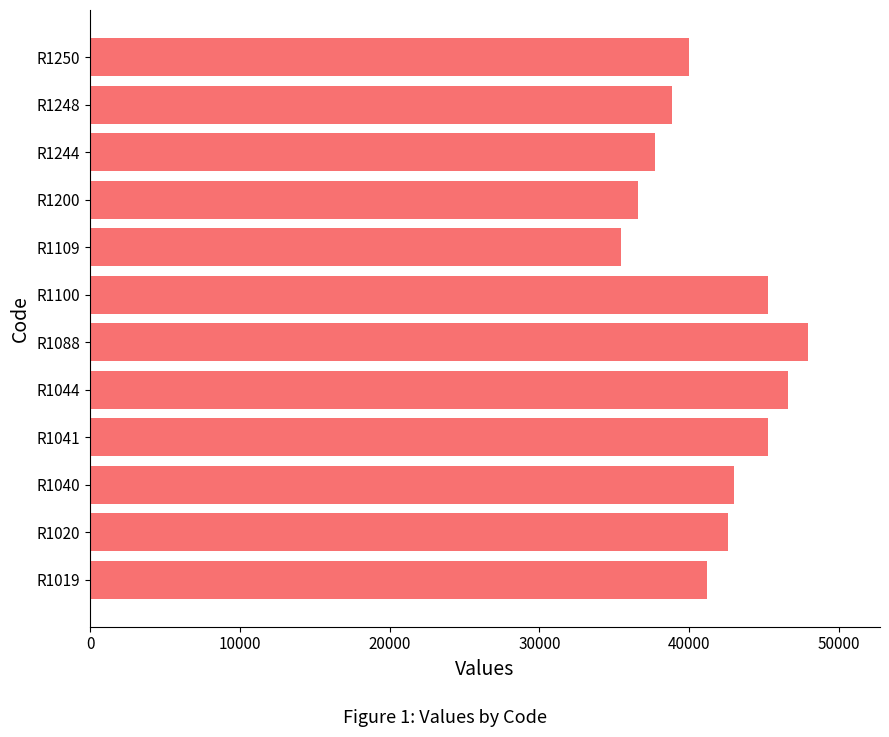

What is the approximate value at R1041?

45255